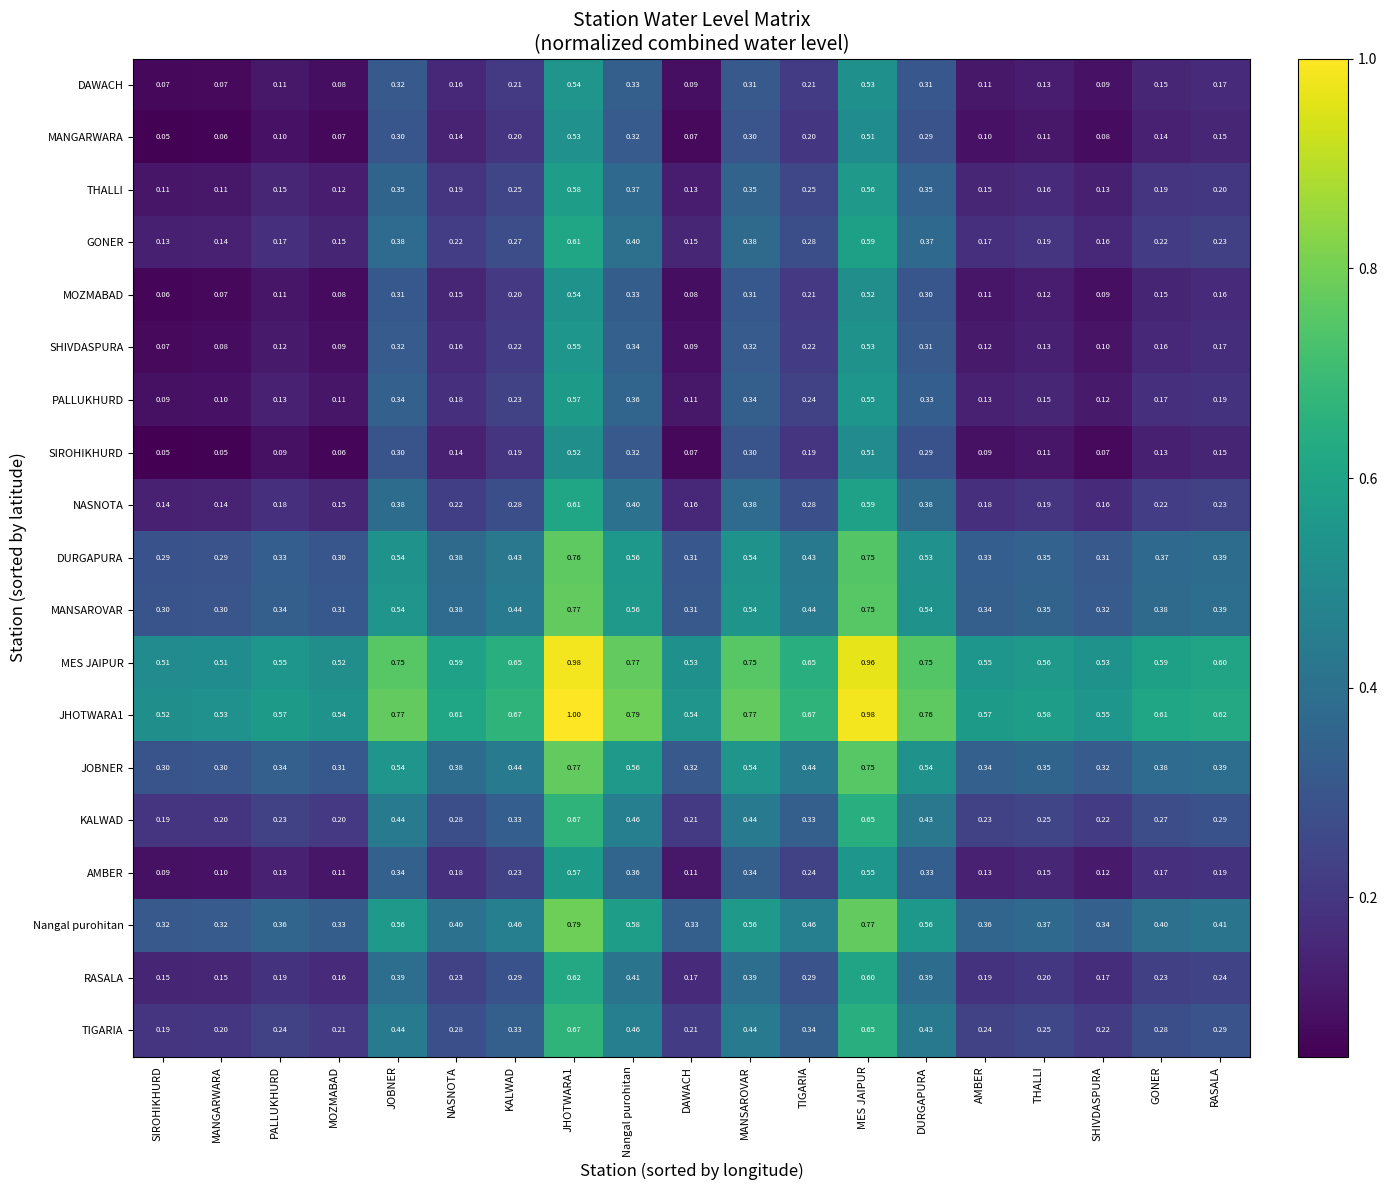

Which label corresponds to the largest value in the chart?

JHOTWARA1